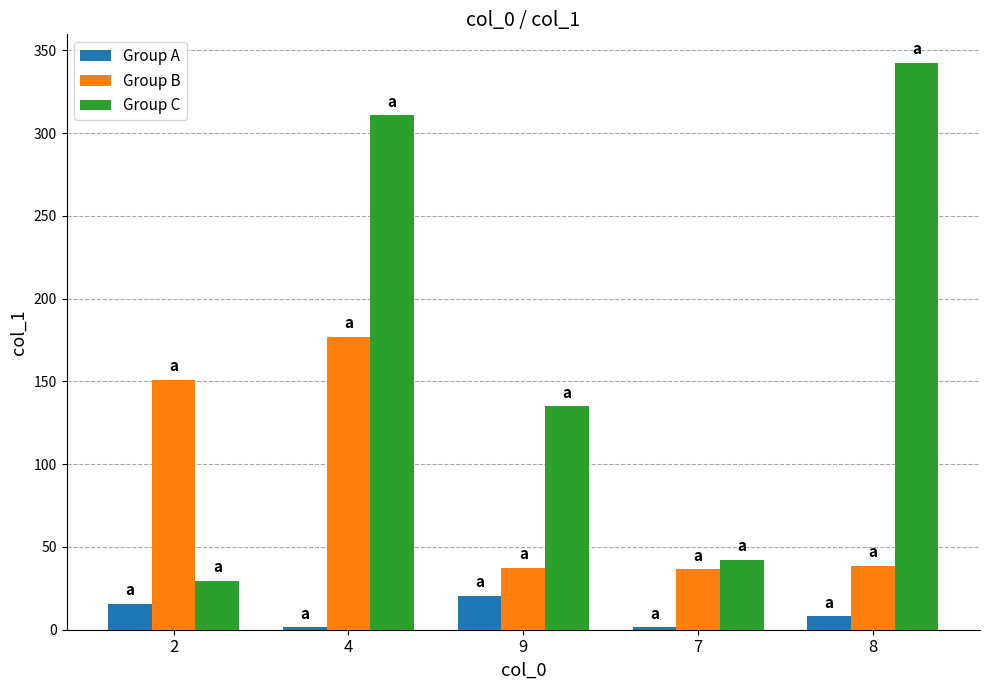

At how many categories does at least one series exceed 239?

2